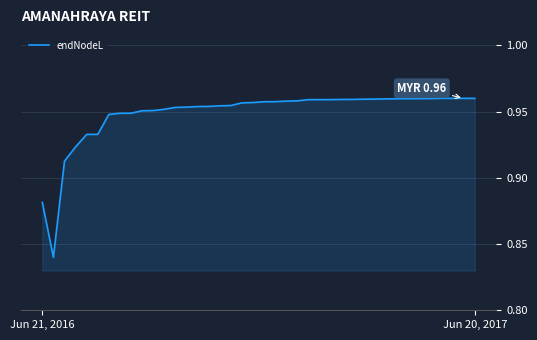

Is this an area chart (filled region under the line)?

Yes